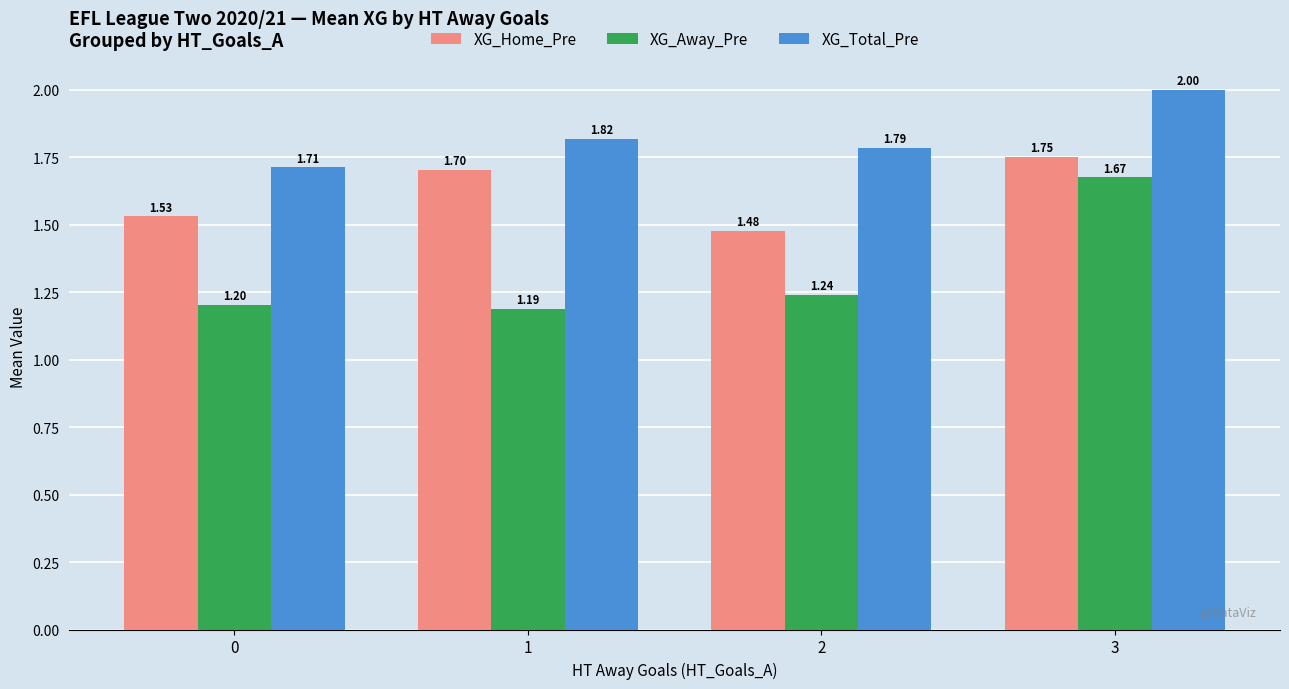

Which series has the widest spread of values?

XG_Away_Pre